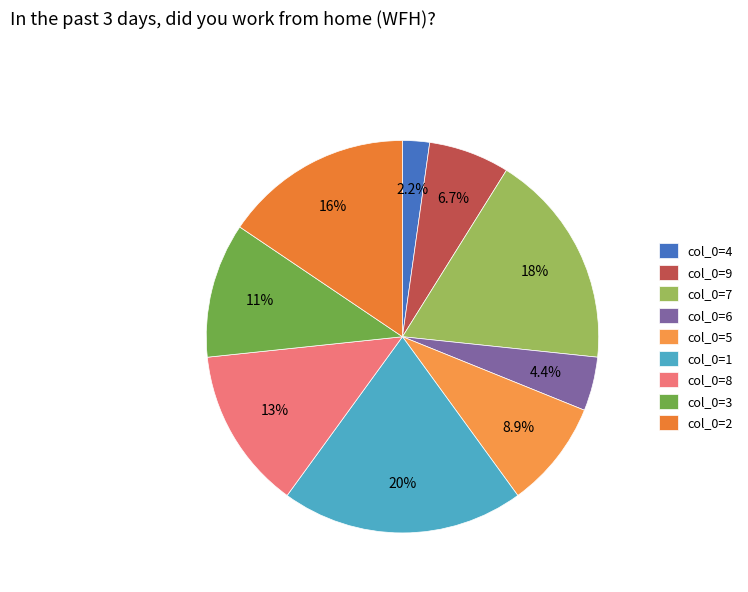

Does any single category account for the majority?

No